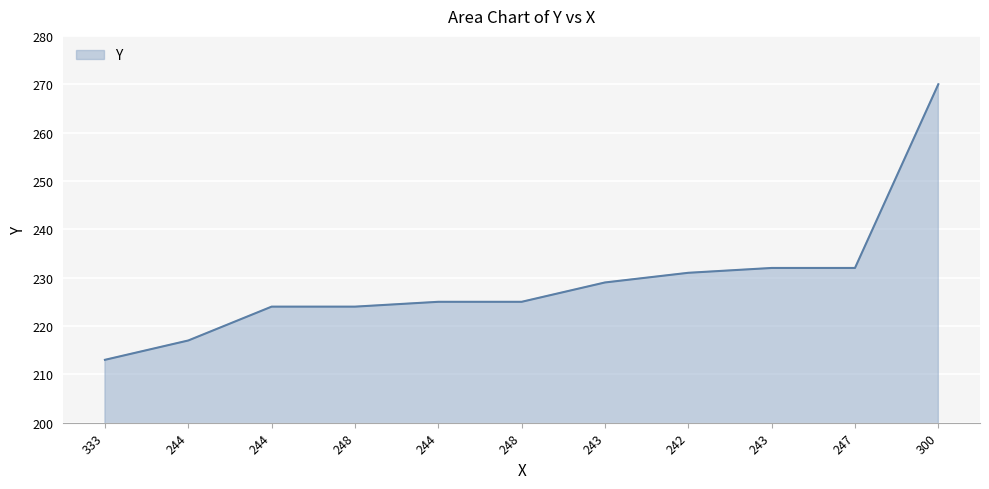

List the labels in order of value, smallest first.

333, 244, 244, 248, 244, 248, 243, 242, 243, 247, 300